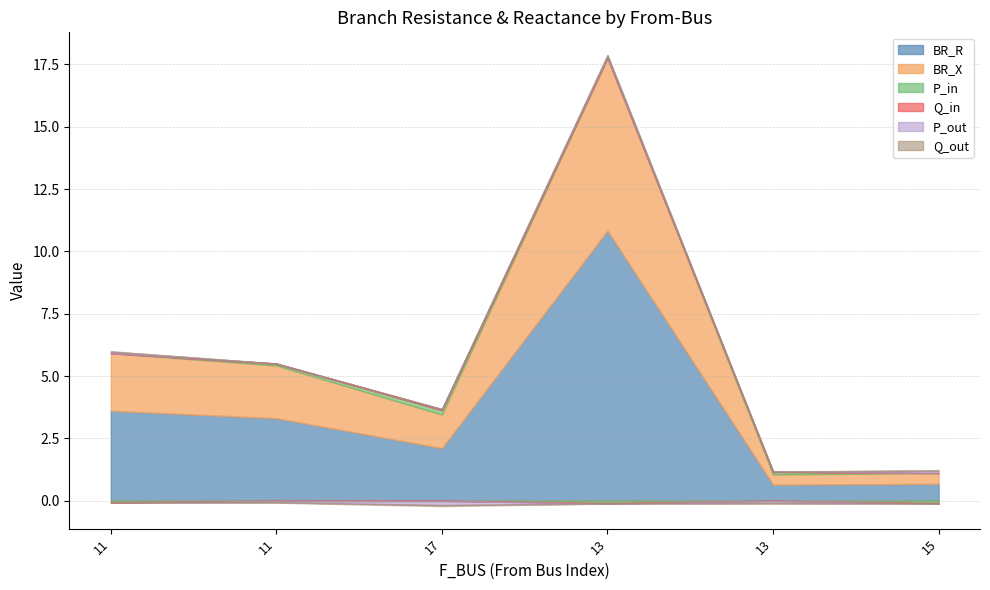

Read the P_in value at 13.

-0.1